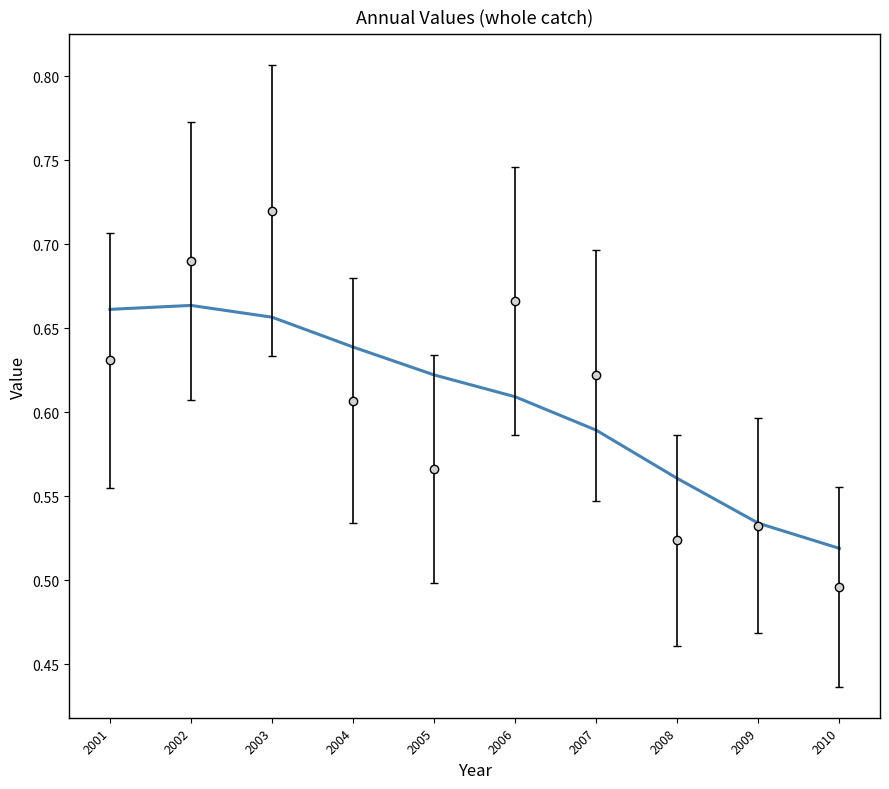

The chart shows a value of 1.1 at 2001. True or false?

False